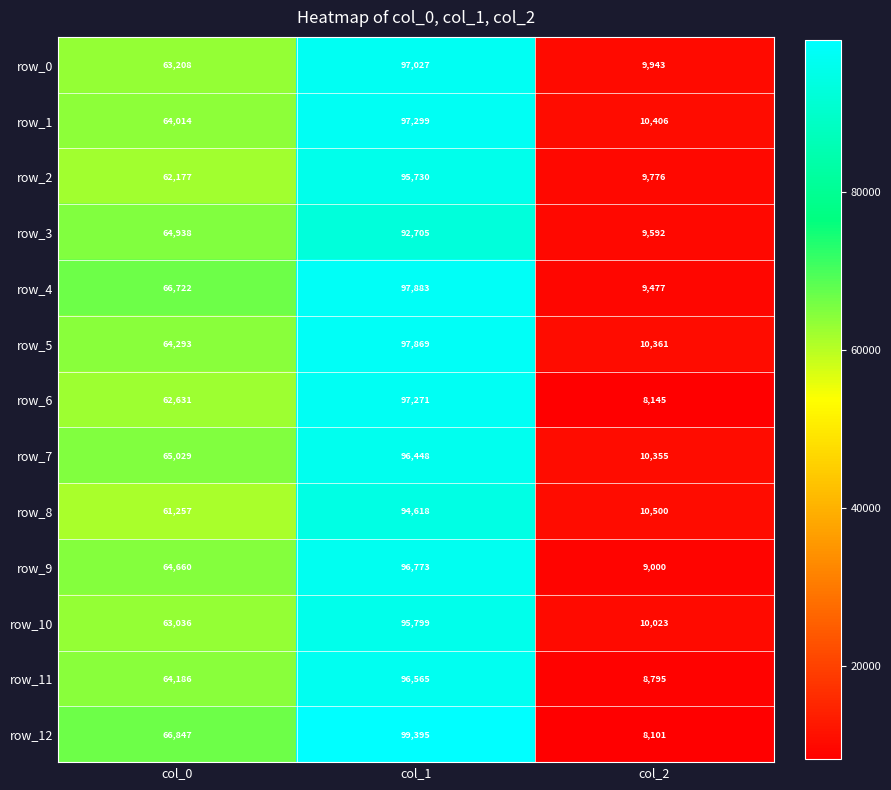

What is the smallest value displayed?

8101